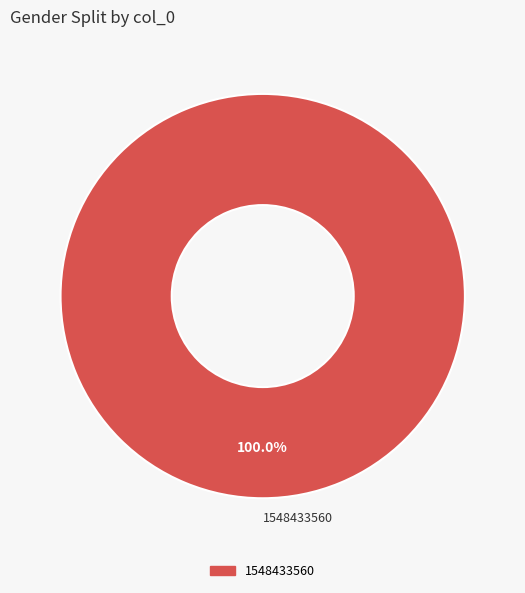

Rank the categories by value from highest to lowest.

1548433560